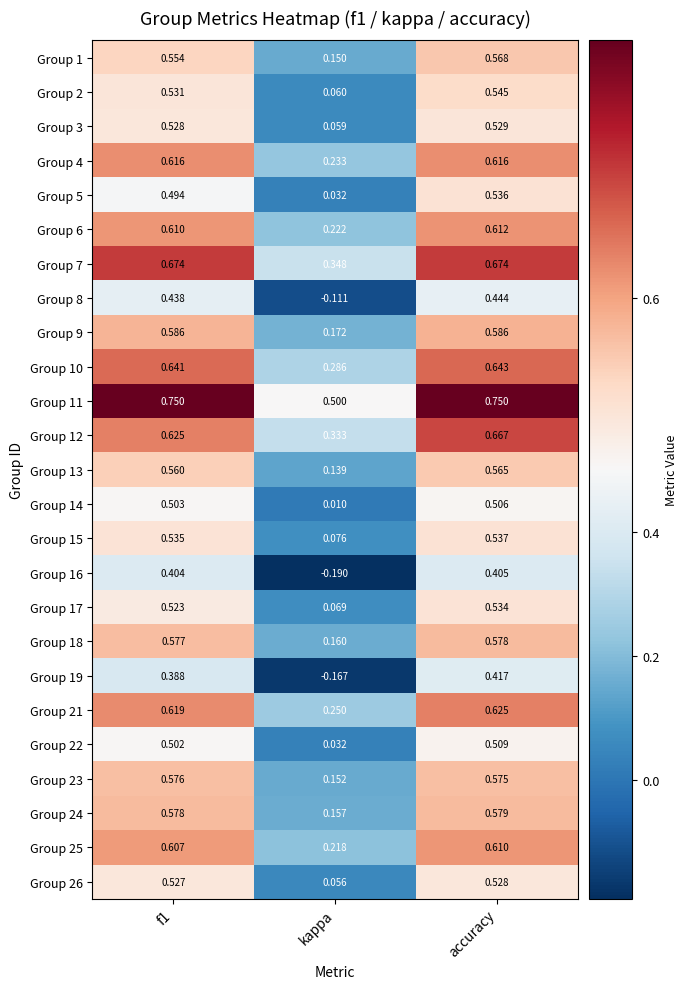

List the series in order of their peak value, highest first.

Group 11, Group 7, Group 12, Group 10, Group 21, Group 4, Group 6, Group 25, Group 9, Group 24, Group 18, Group 23, Group 1, Group 13, Group 2, Group 15, Group 5, Group 17, Group 3, Group 26, Group 22, Group 14, Group 8, Group 19, Group 16